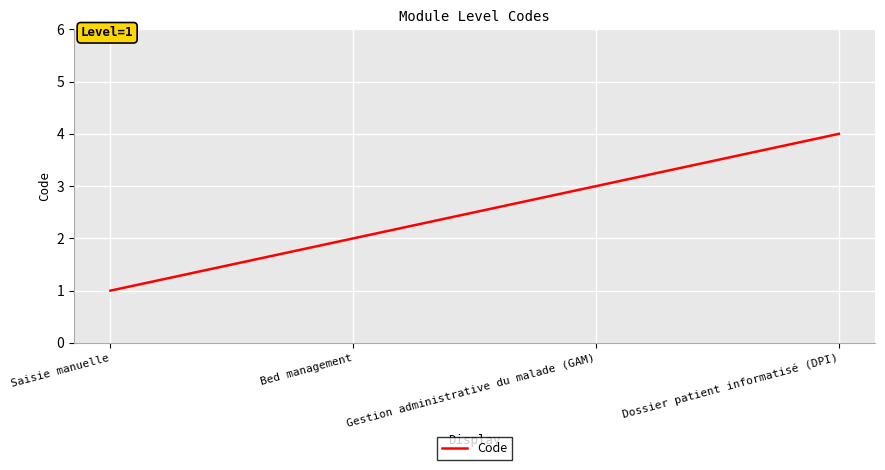

What is the ratio of the value at Gestion administrative du malade (GAM) to the value at Bed management?

1.5